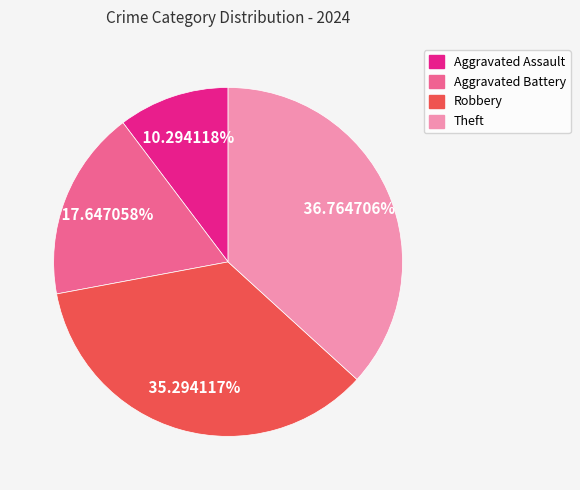

Rank the categories by value from highest to lowest.

Theft, Robbery, Aggravated Battery, Aggravated Assault